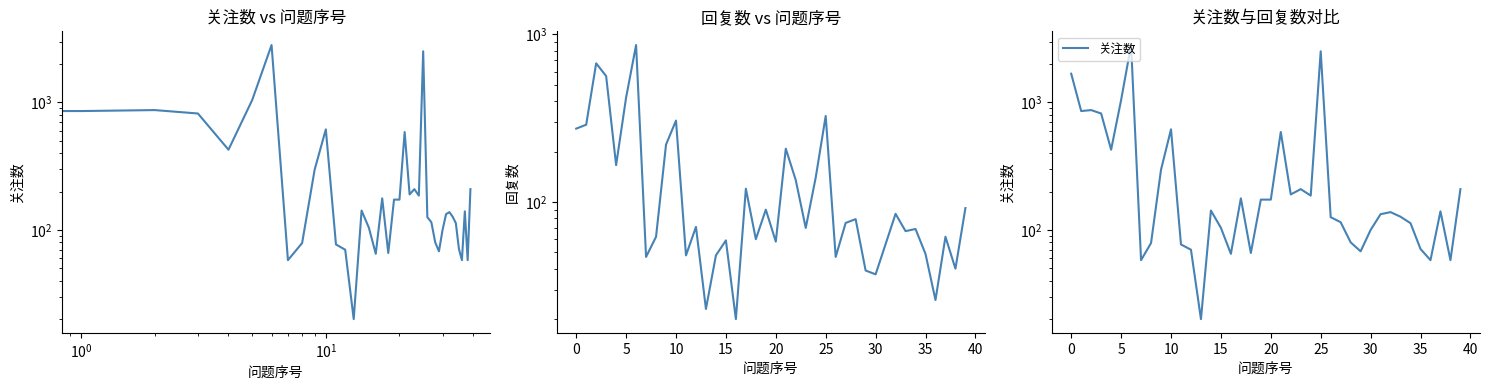

Does the chart display data point markers on the line(s)?

No